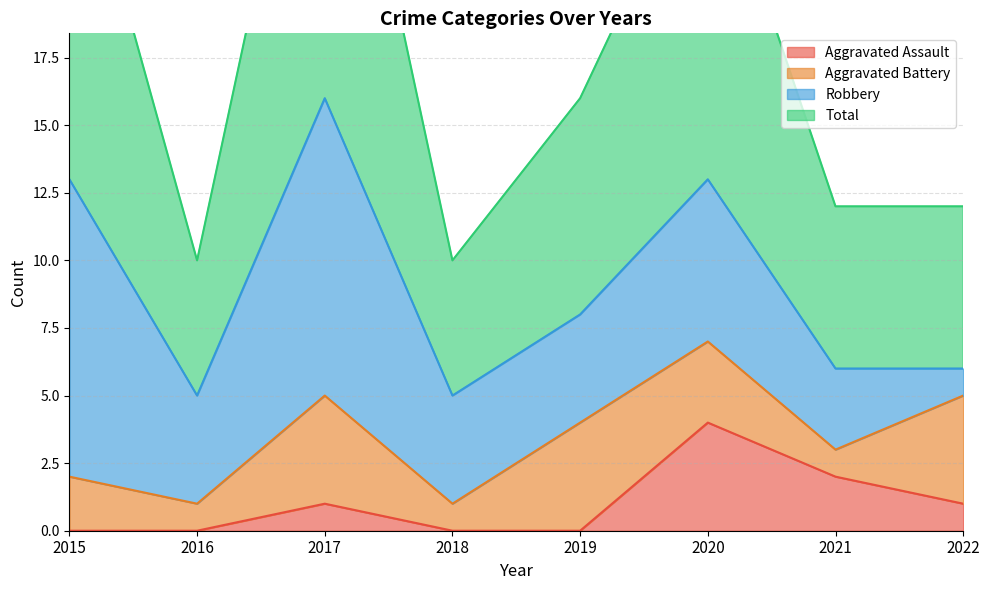

How many positive values does the Aggravated Assault series have?

4